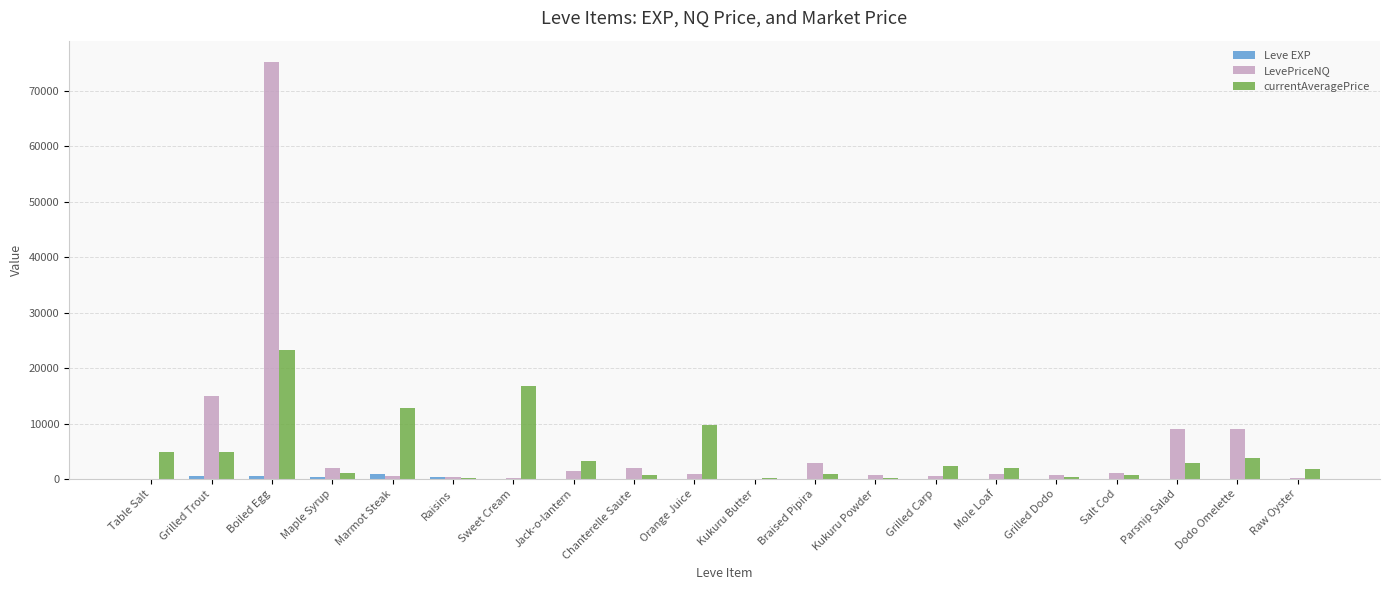

The value of LevePriceNQ at Maple Syrup is 1909.5. True or false?

True